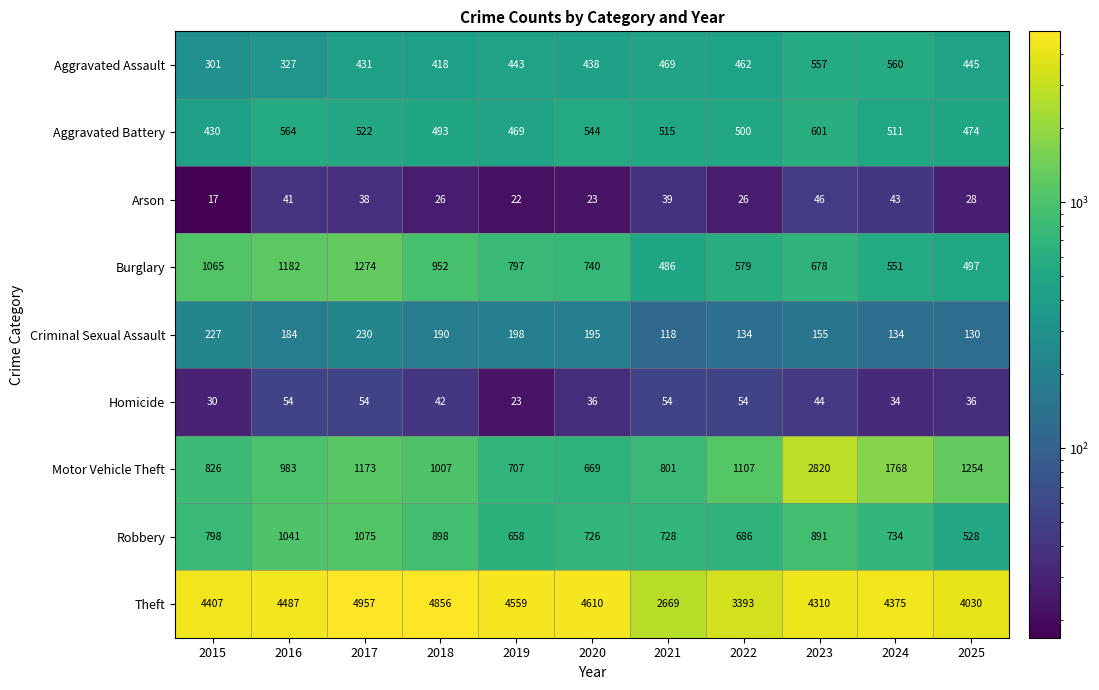

What is the highest value of the Criminal Sexual Assault series?

230